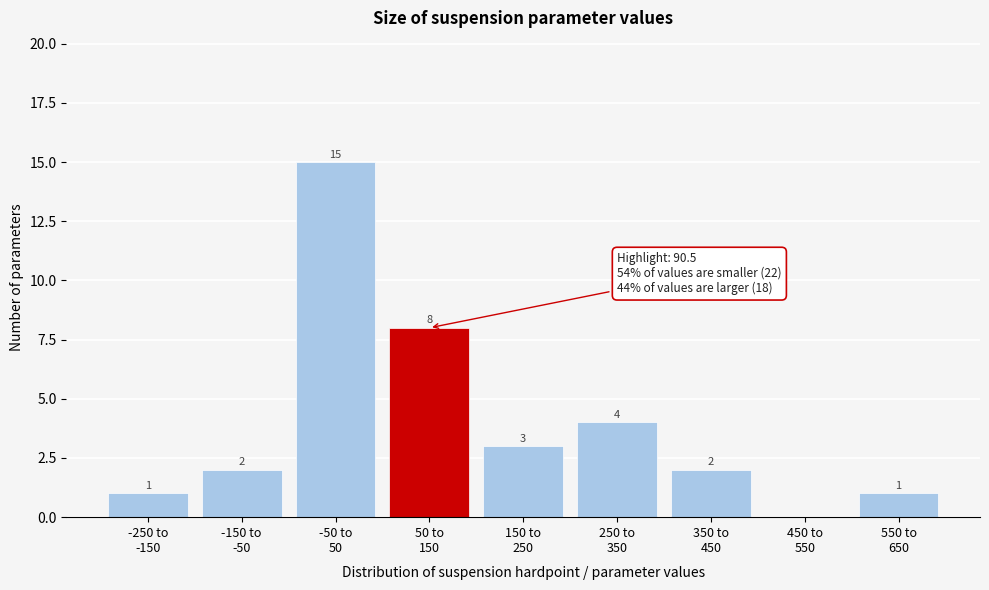

What is the sum of all values?

36